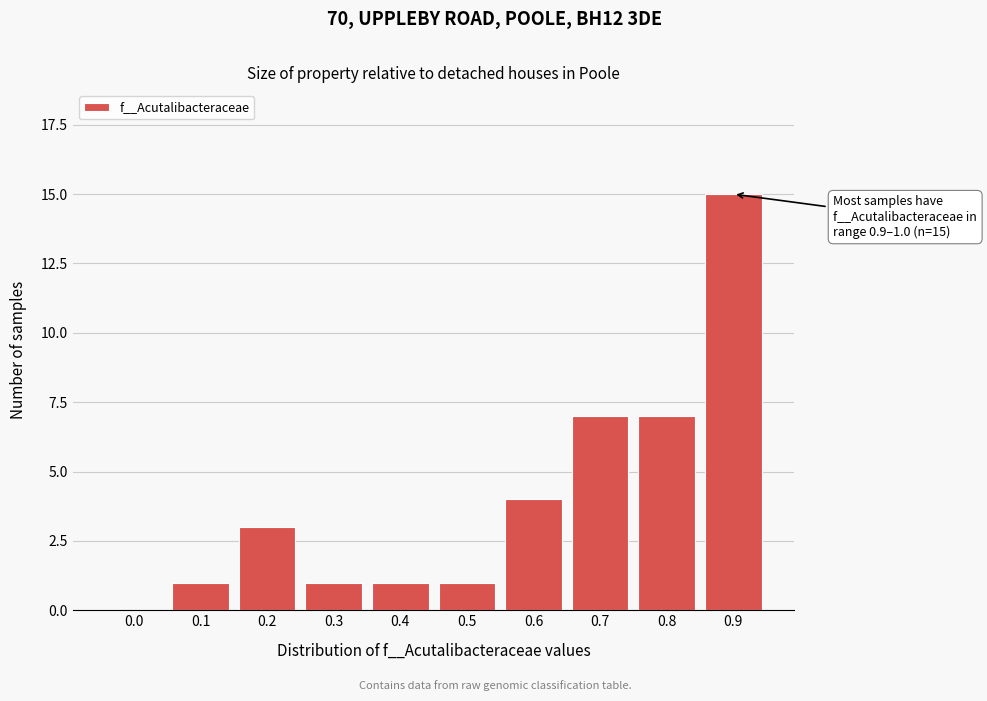

What is the maximum value shown in the chart?

15